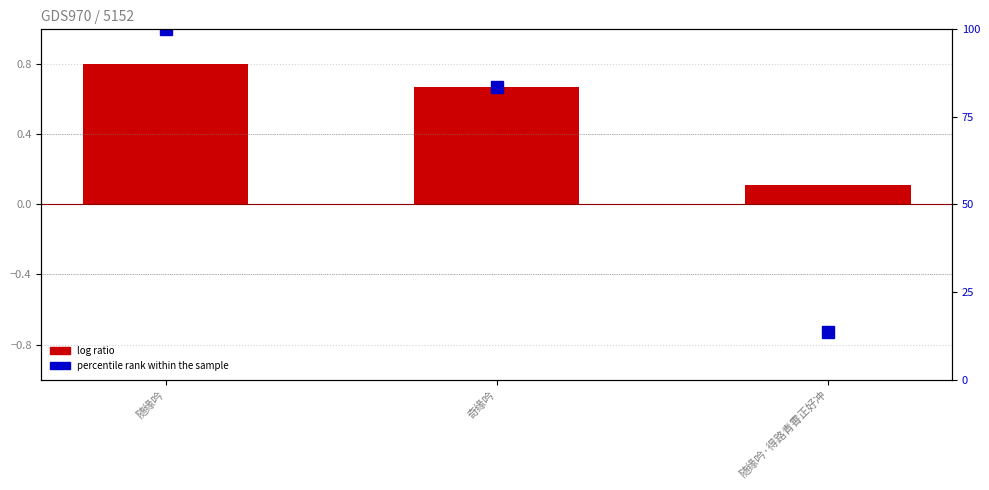

How many groups of bars are there?

3